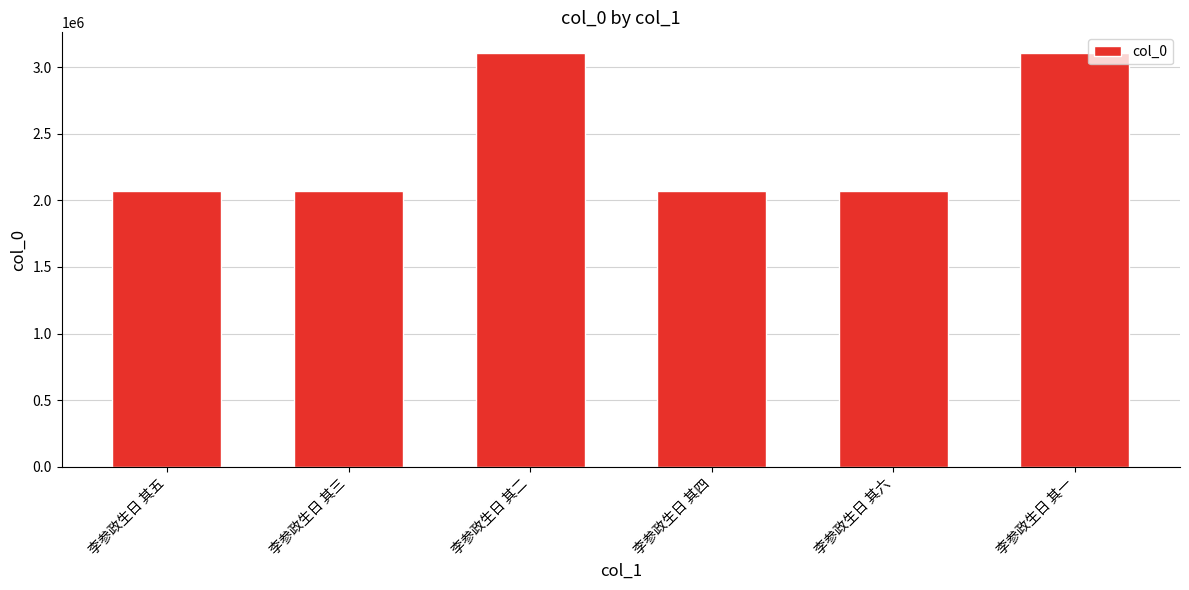

Where does the data first go above 2068925?

李参政生日 其二